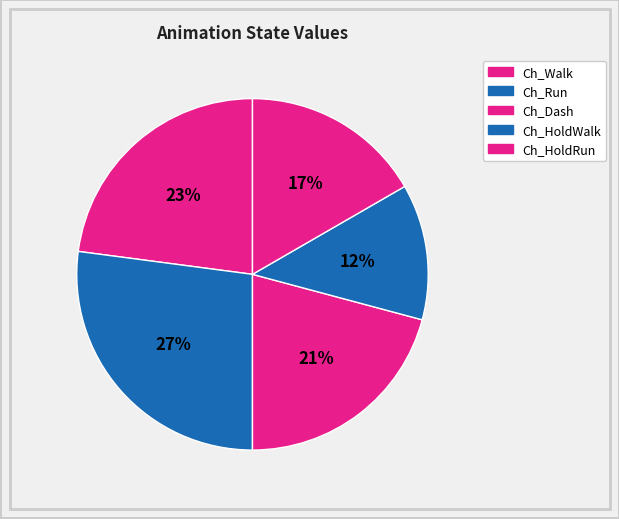

How many slices are in this pie chart?

5